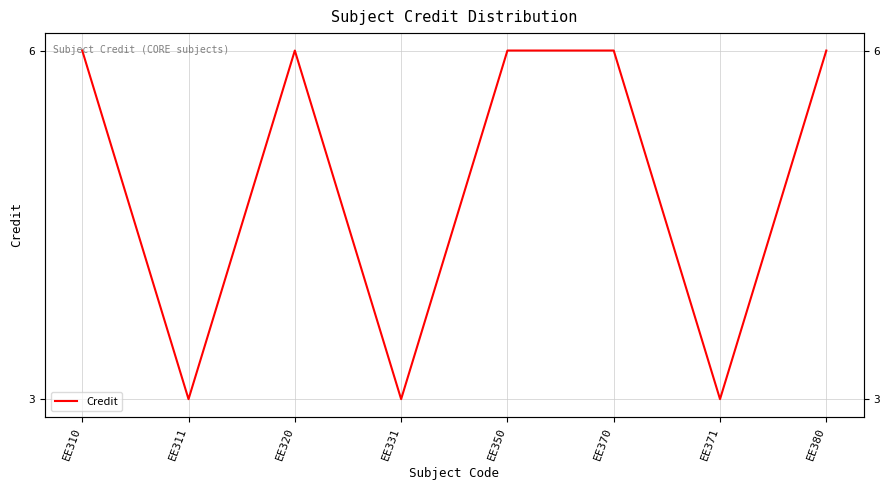

Approximately how many times larger is the value at EE371 compared to EE370?

0.5